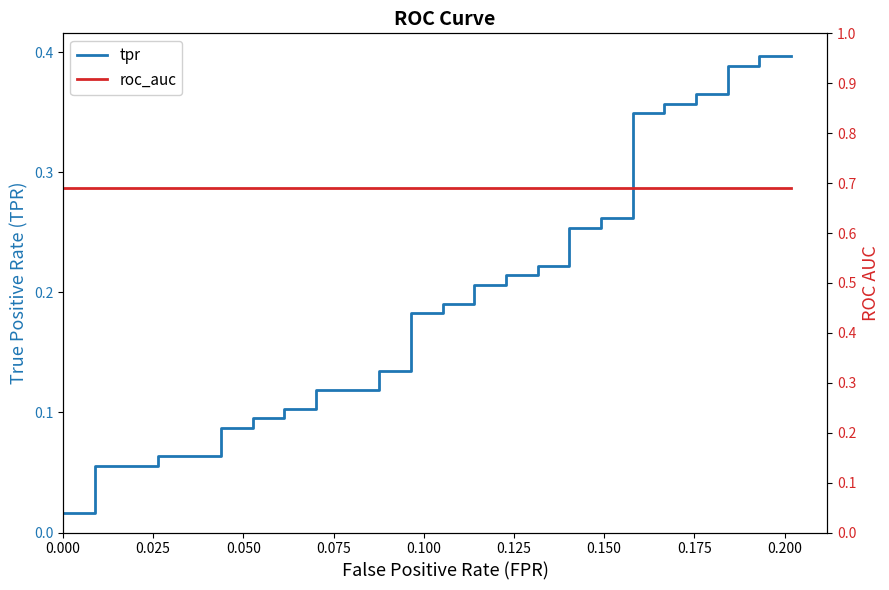

Which series has the largest total across all categories?

roc_auc